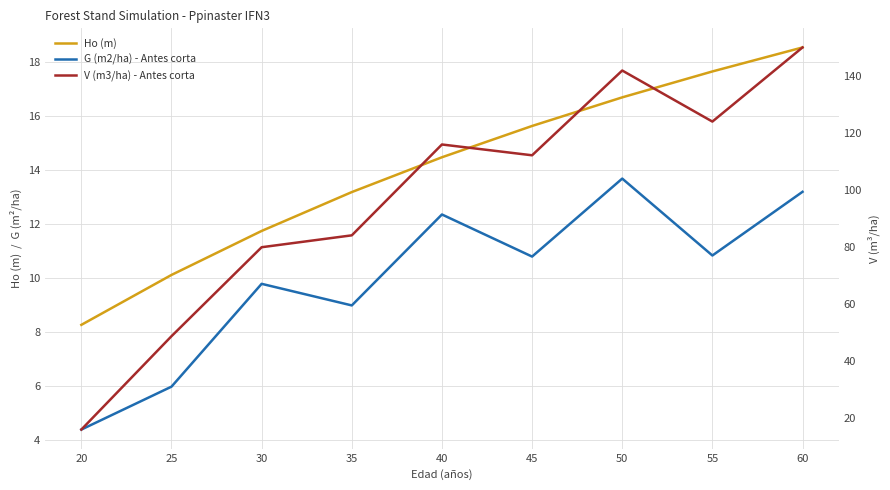

What is the difference between the Ho (m) values at 55 and 25?

7.5